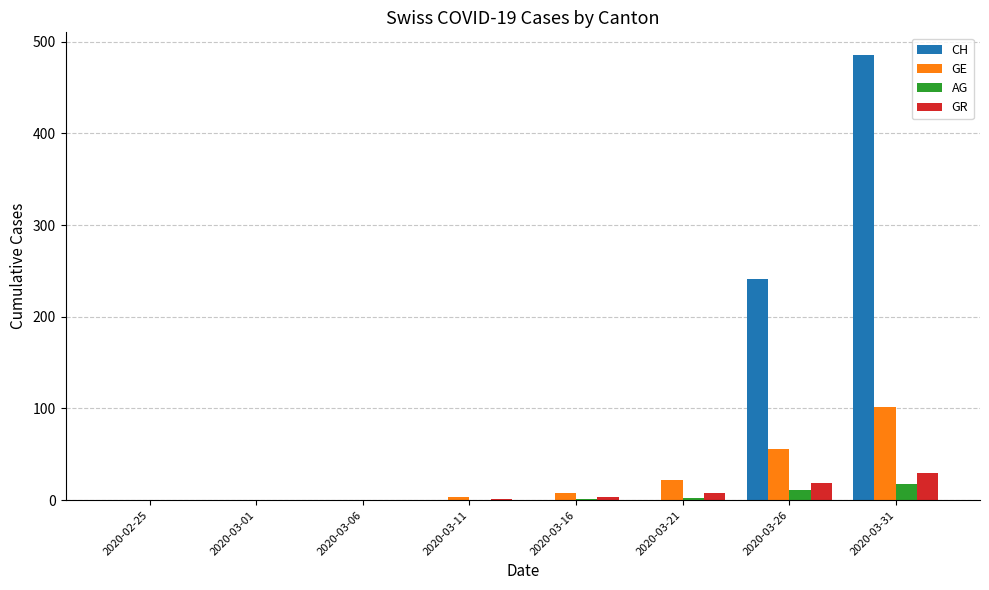

At which label does GR reach its peak?

2020-03-31